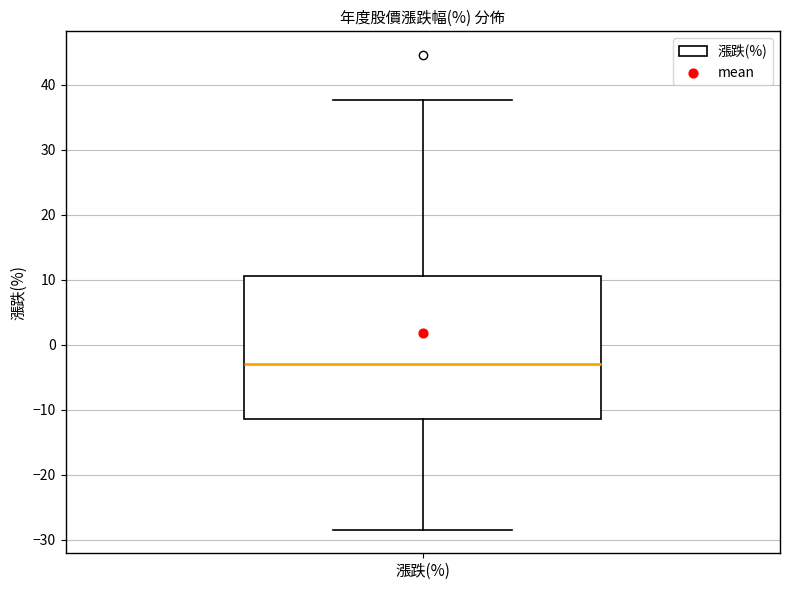

Read this box plot against the y-axis: the position of the median line, the range covered by the box, and the ends of both whiskers. The values are not printed on the chart, so give them approximately, as read against the axis.

median -3, box -11 to 11, whiskers -28 to 38